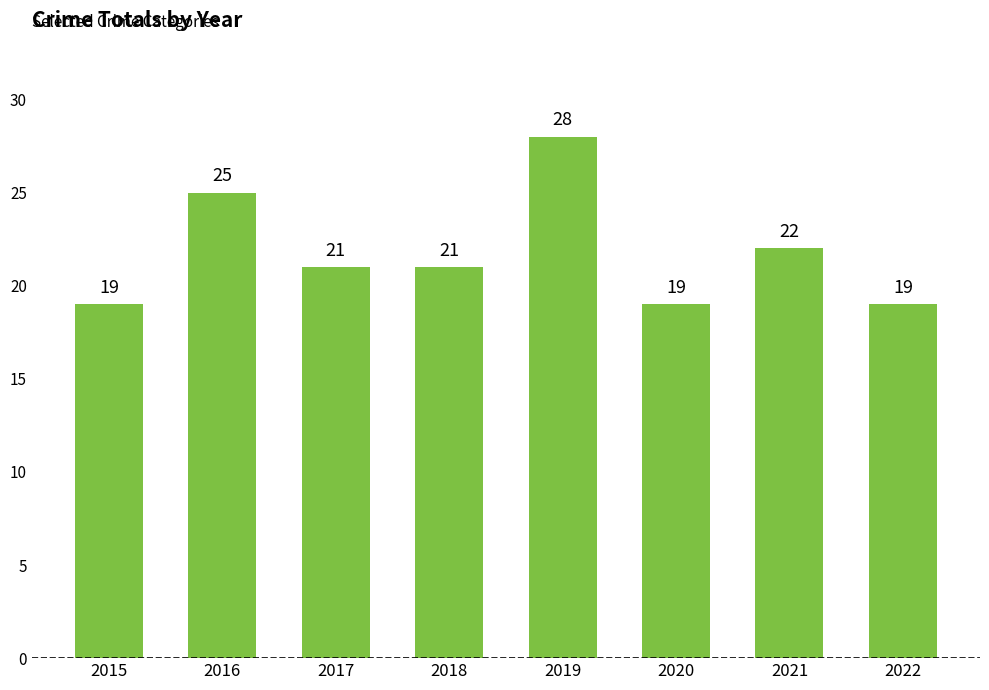

True or false: the data shows 22 at 2021.

True